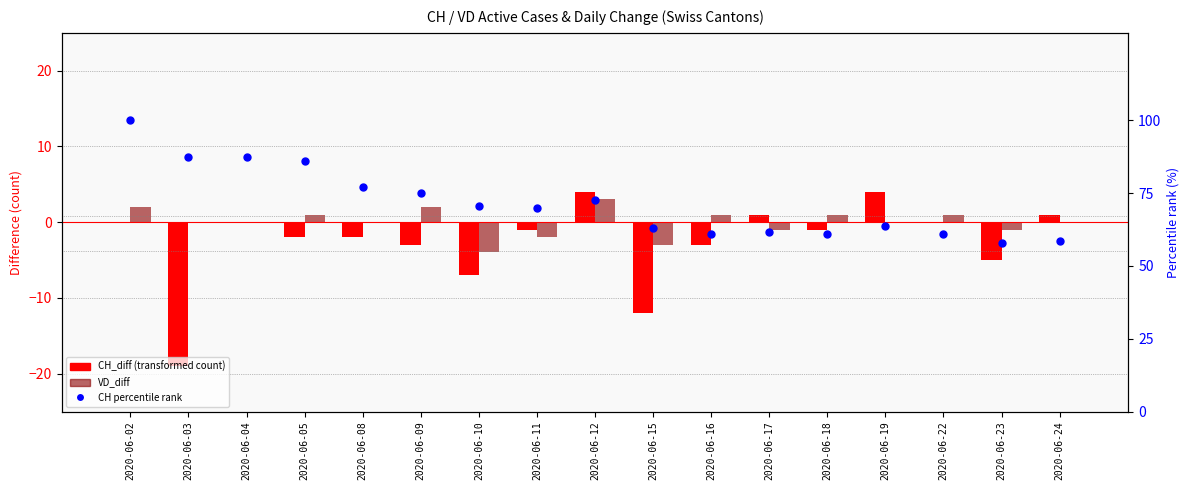

Which series has the largest total across all categories?

CH percentile rank